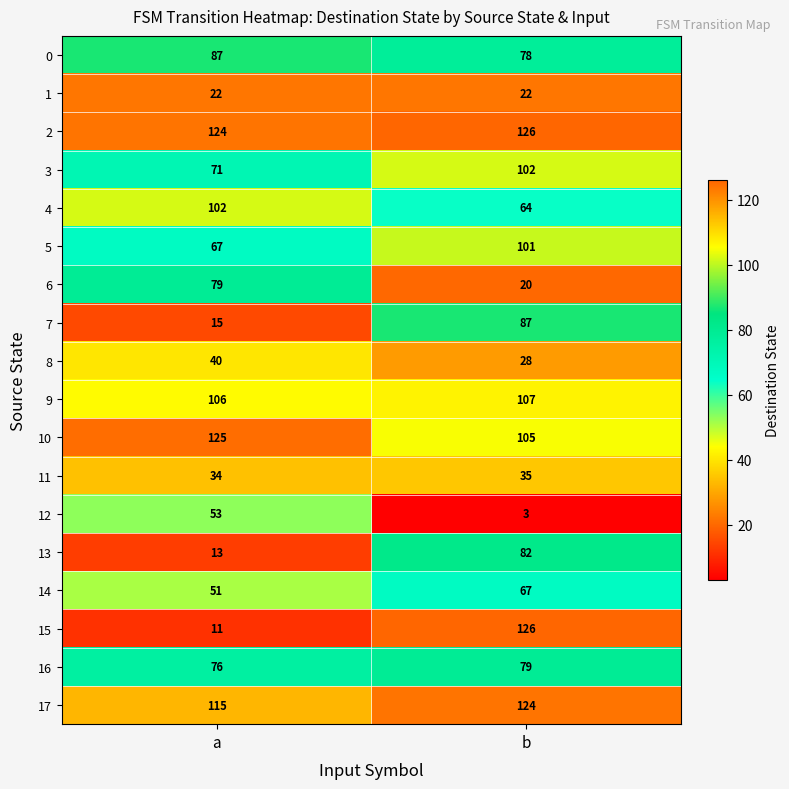

Between a and b, which series saw the biggest shift?

15